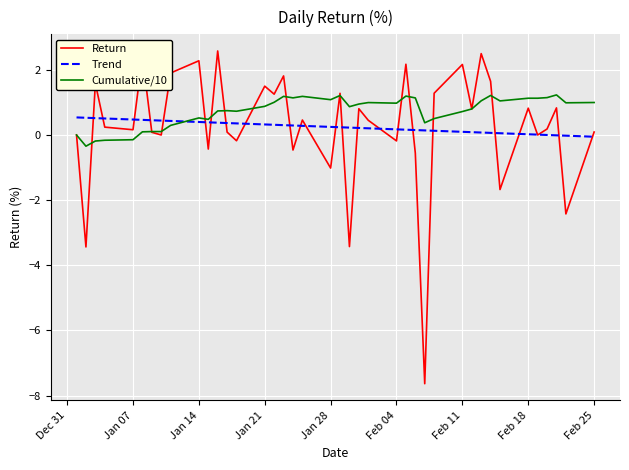

What is the smallest value displayed?

-7.6